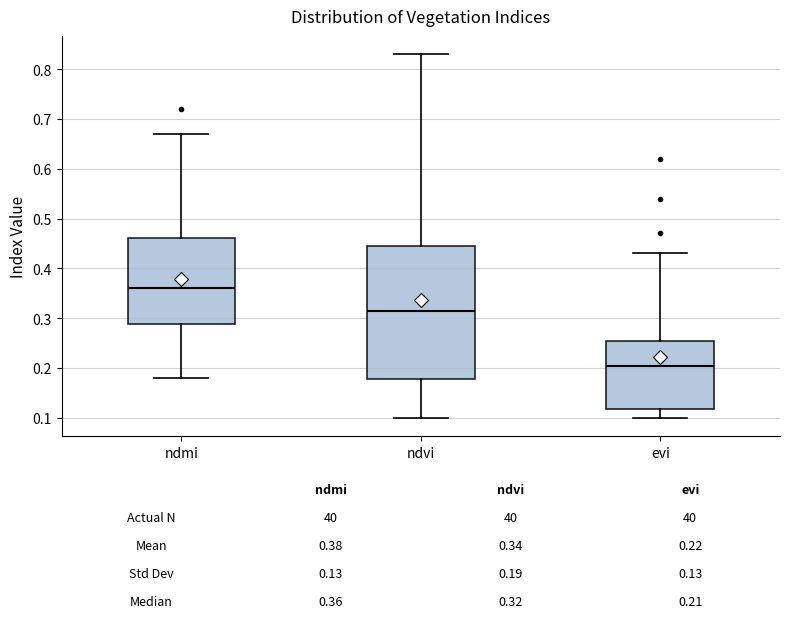

Which box is the tallest, from its lower edge to its upper edge?

ndvi